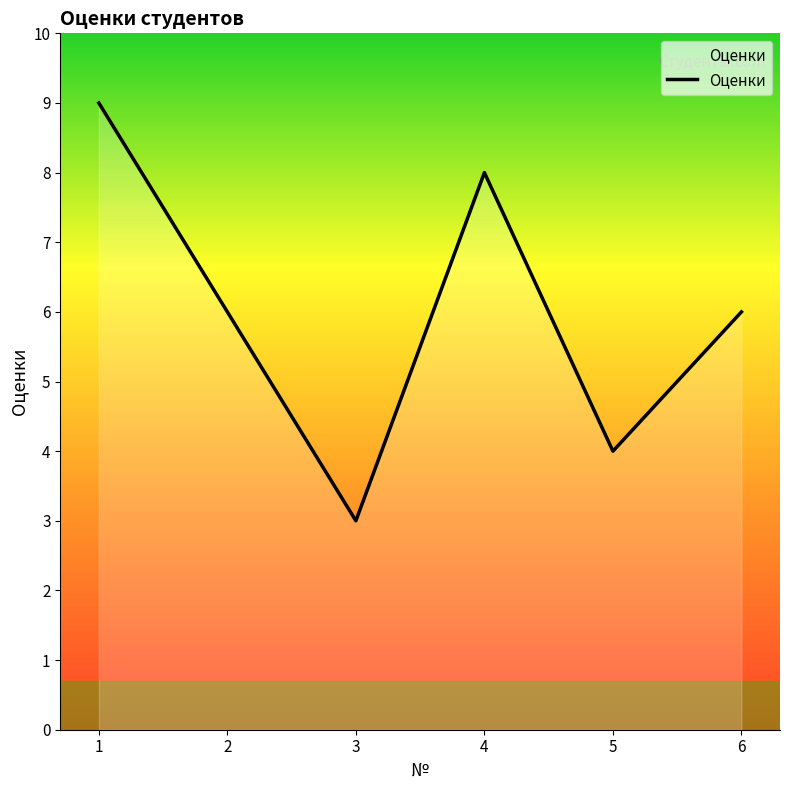

Count the number of data series in this chart.

1